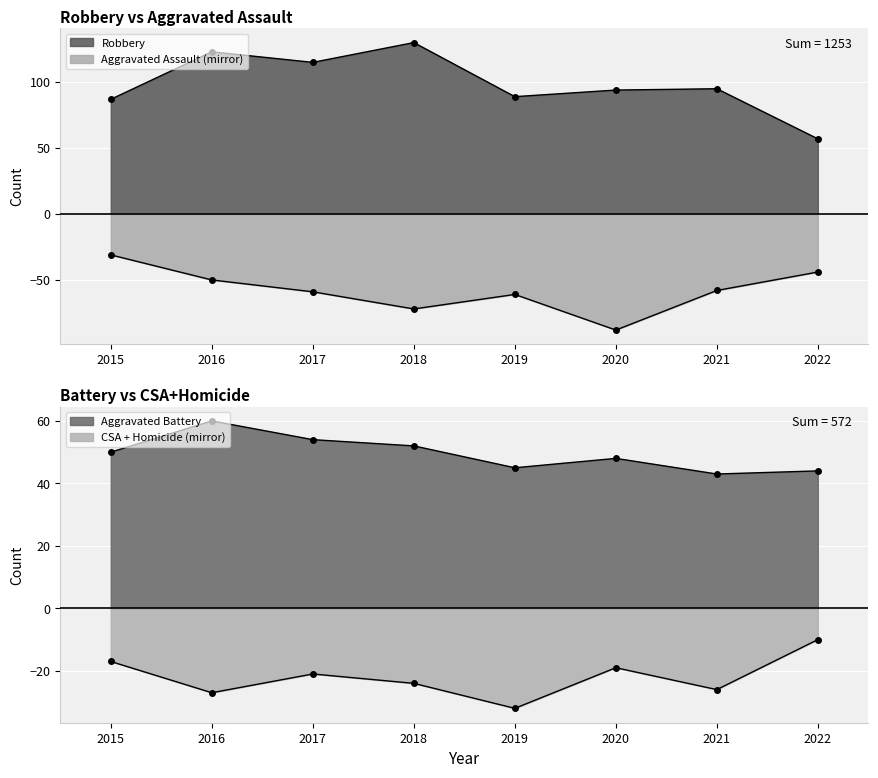

What is the highest value of the Aggravated Assault series?

-31